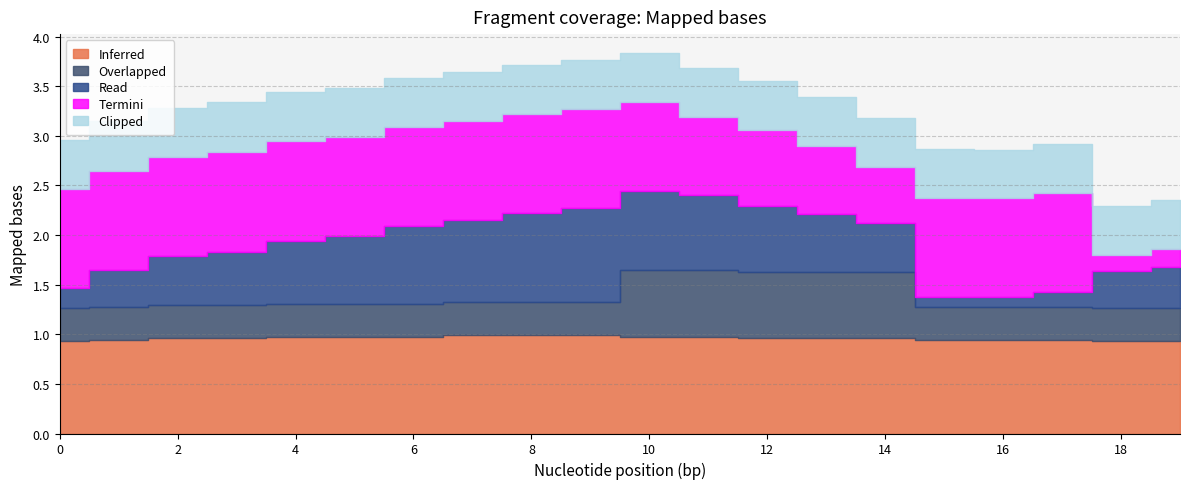

What is the average value of the Overlapped series?

0.4